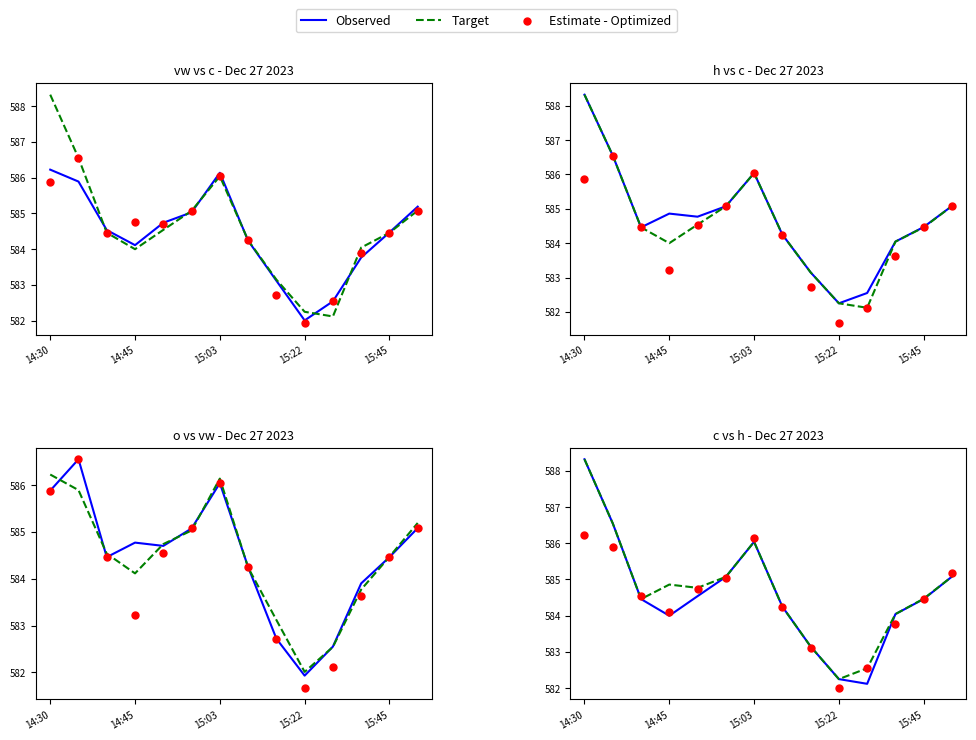

At which category is the sum across all series the highest?

14:30